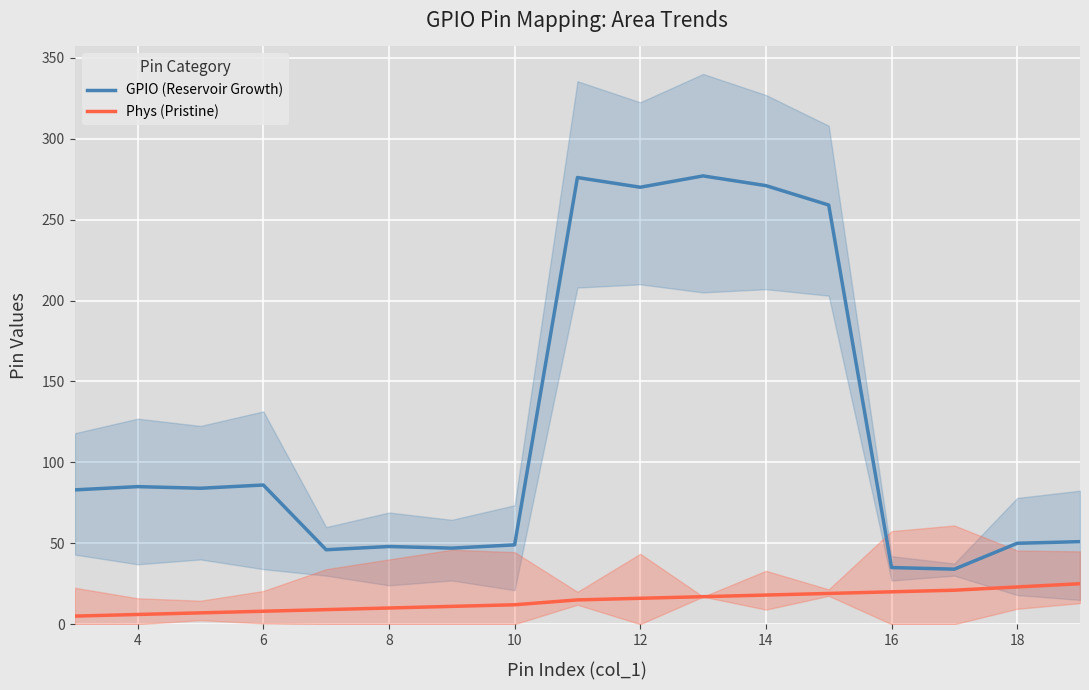

What is the minimum value shown in the chart?

5